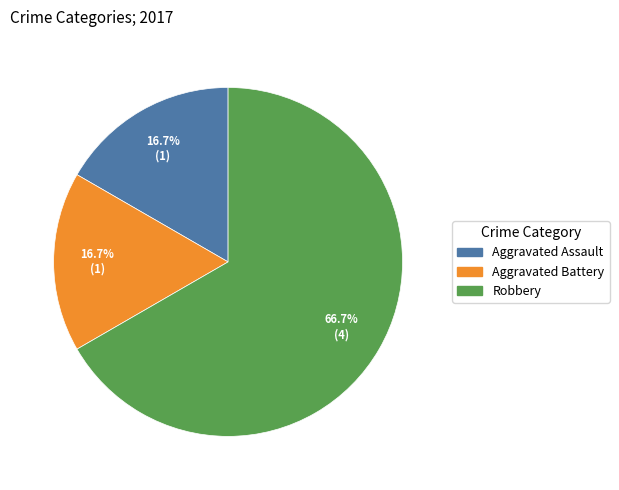

Which category has the biggest portion of the pie?

Robbery